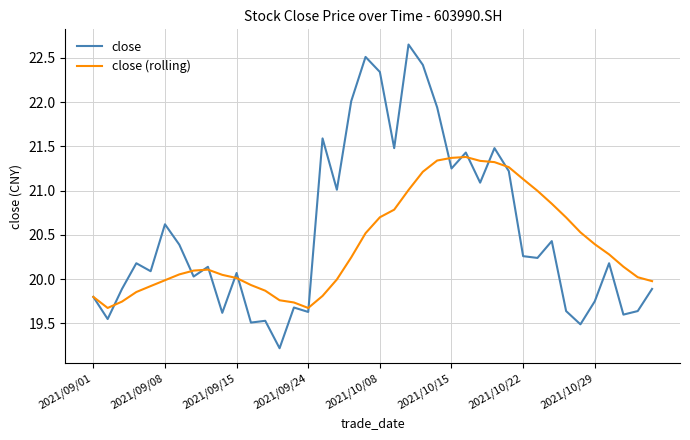

What is the minimum value shown in the chart?

19.2